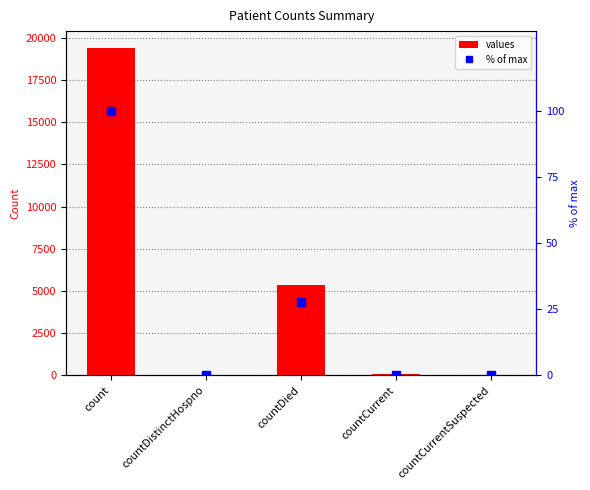

Rank the series by their maximum value, from highest to lowest.

values, % of max